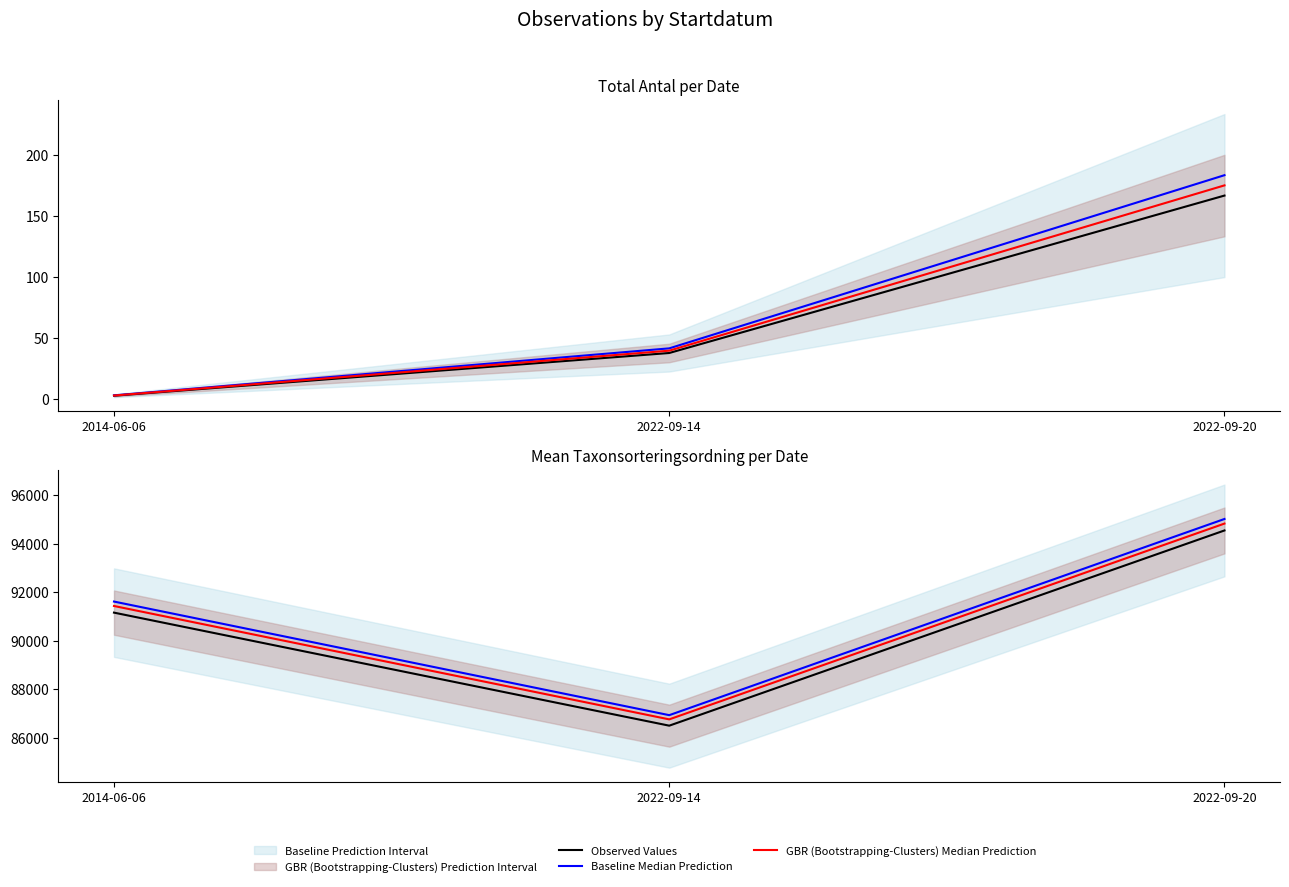

At which label does Baseline Median Prediction reach its minimum?

2022-09-14